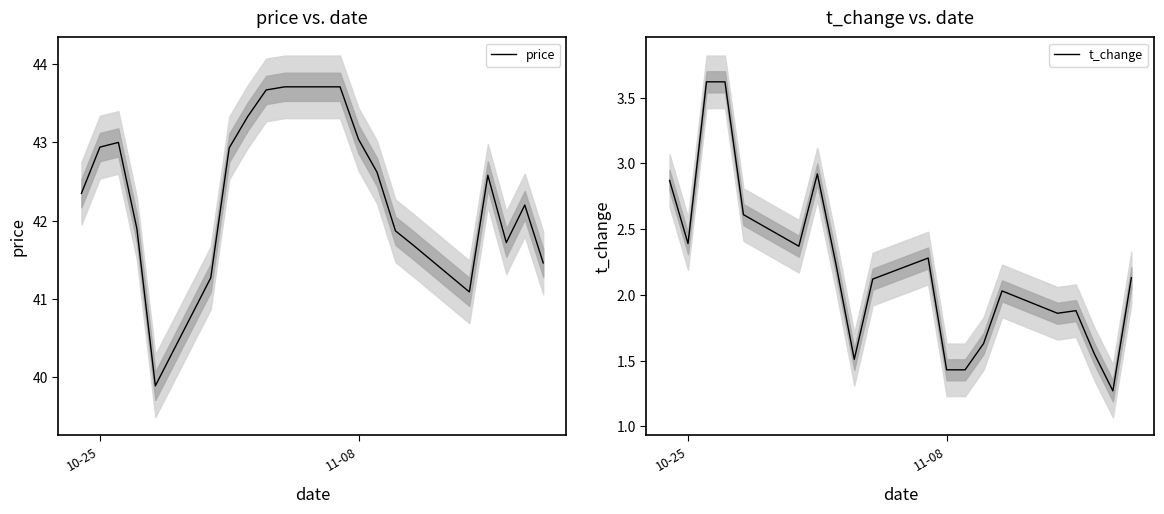

At which category does t_change reach its first local valley?

10-25